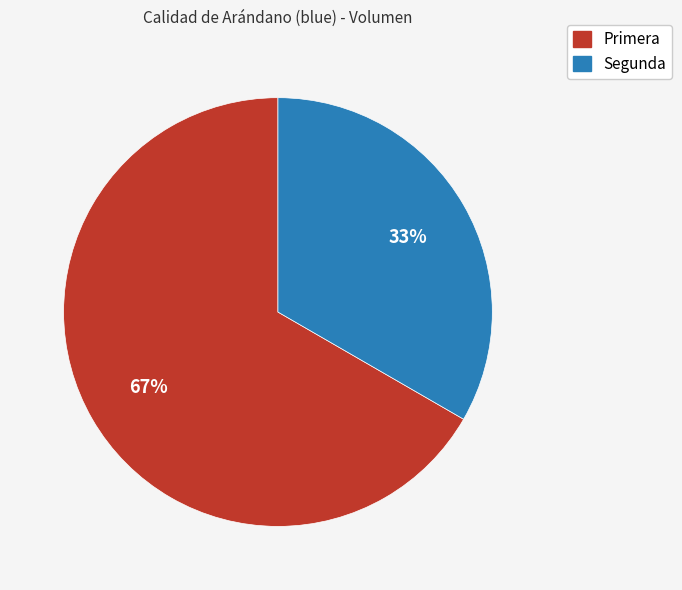

Rank the categories by value from lowest to highest.

Segunda, Primera